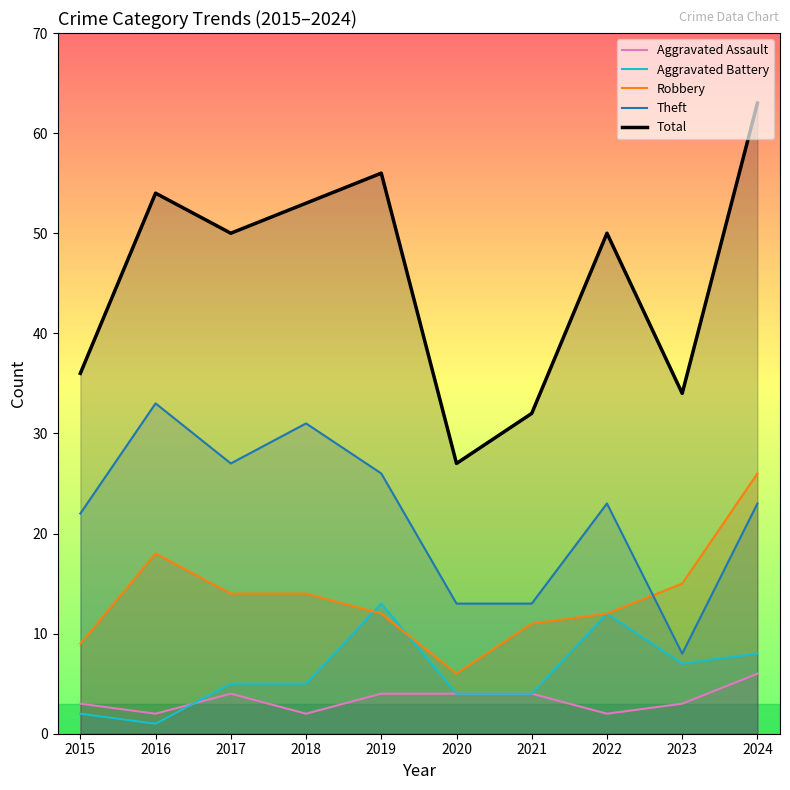

At which category does Aggravated Battery reach its first local peak?

2019